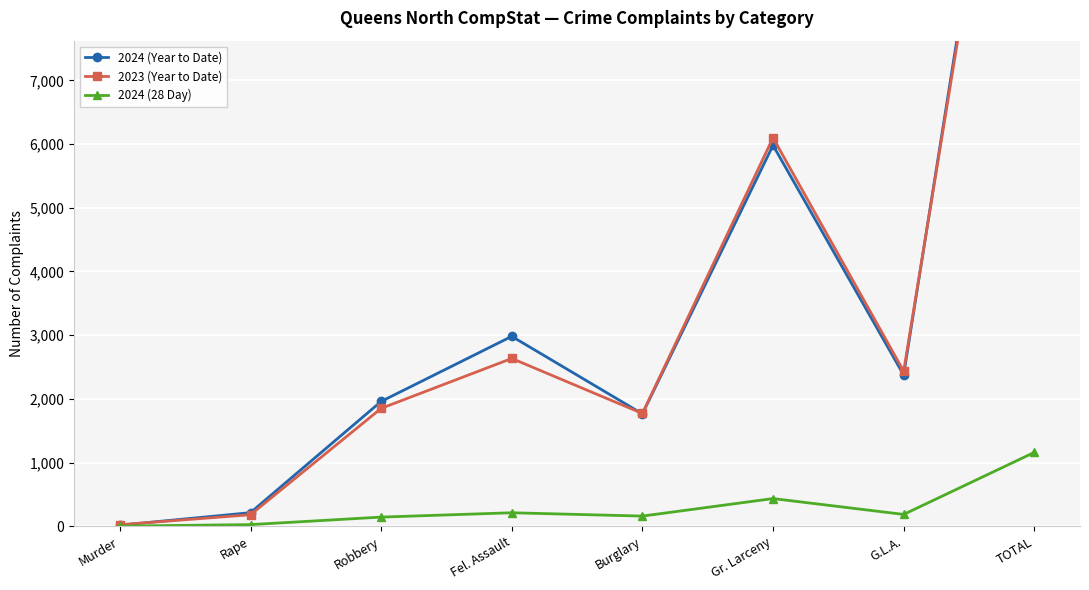

At which label does 2024 (28 Day) reach its minimum?

Murder